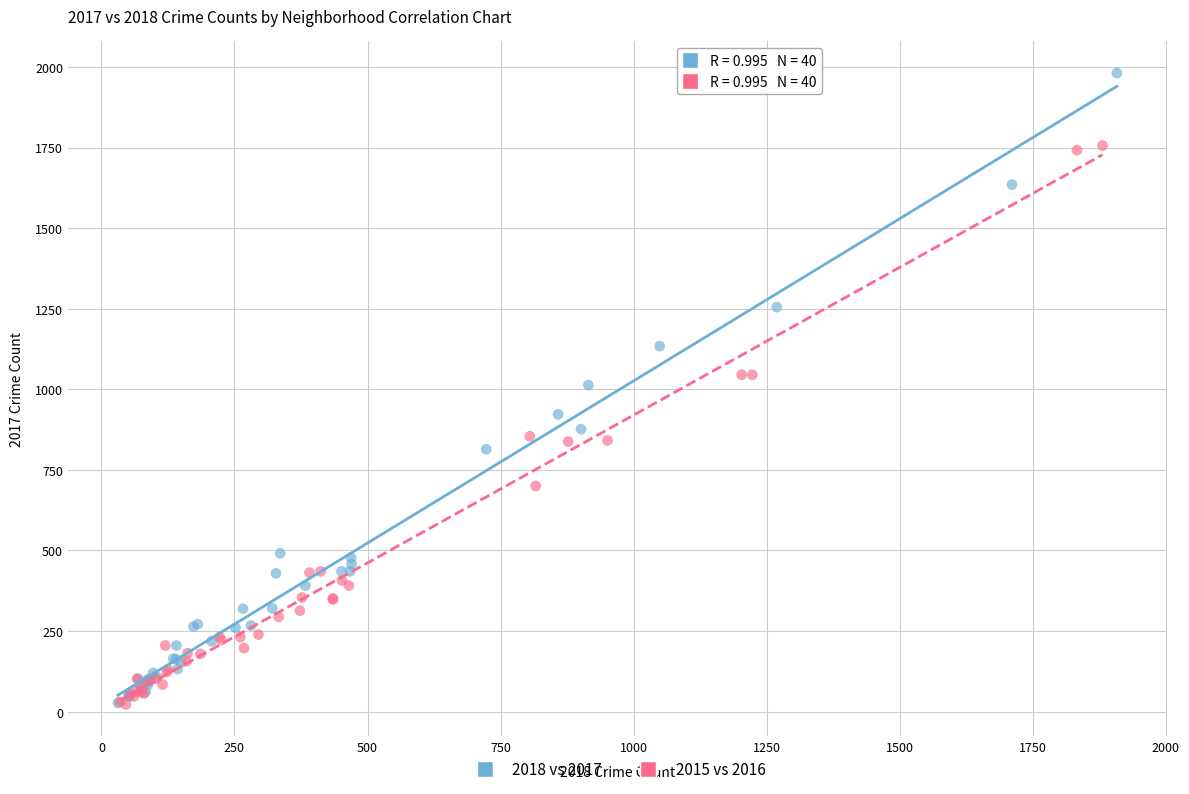

Which series contains the highest Y value?

2018 vs 2017